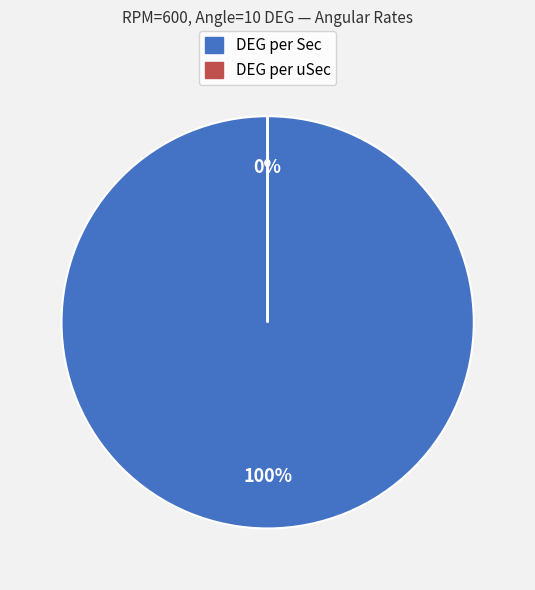

What is the total percentage of DEG per uSec and DEG per Sec?

100.0%